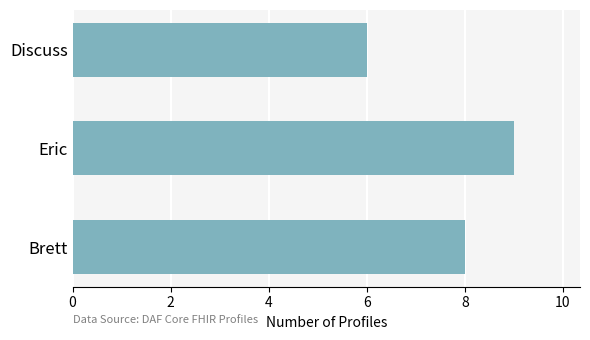

What is the average value?

8